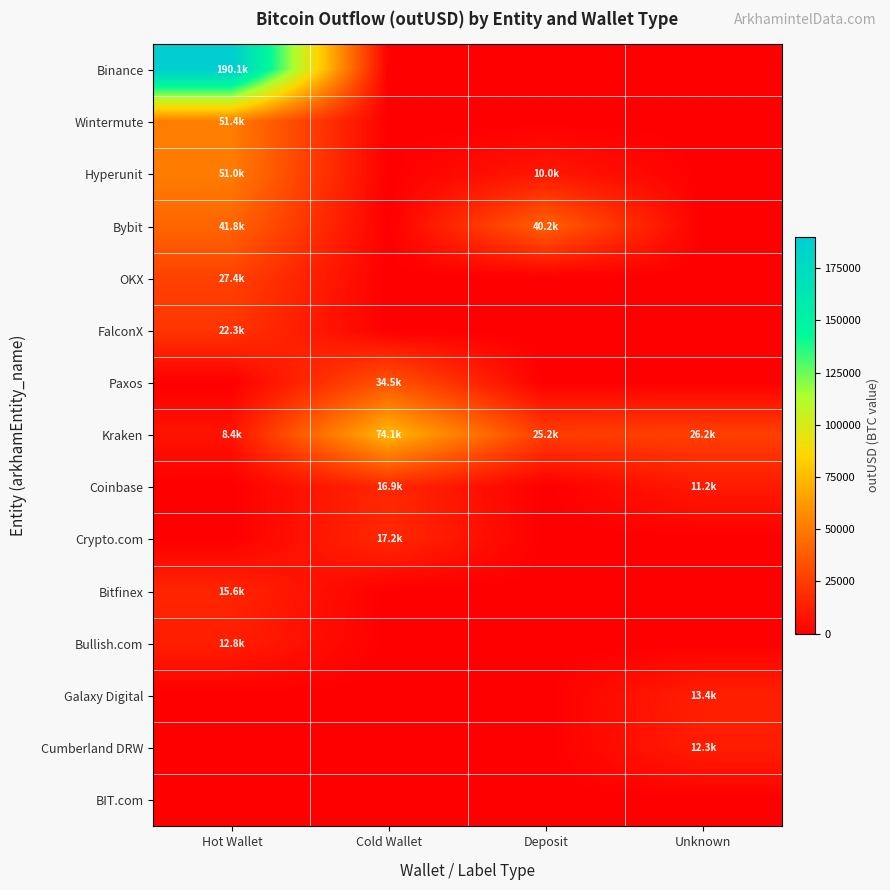

What is the spread (max minus min) of values at Deposit?

40180.6